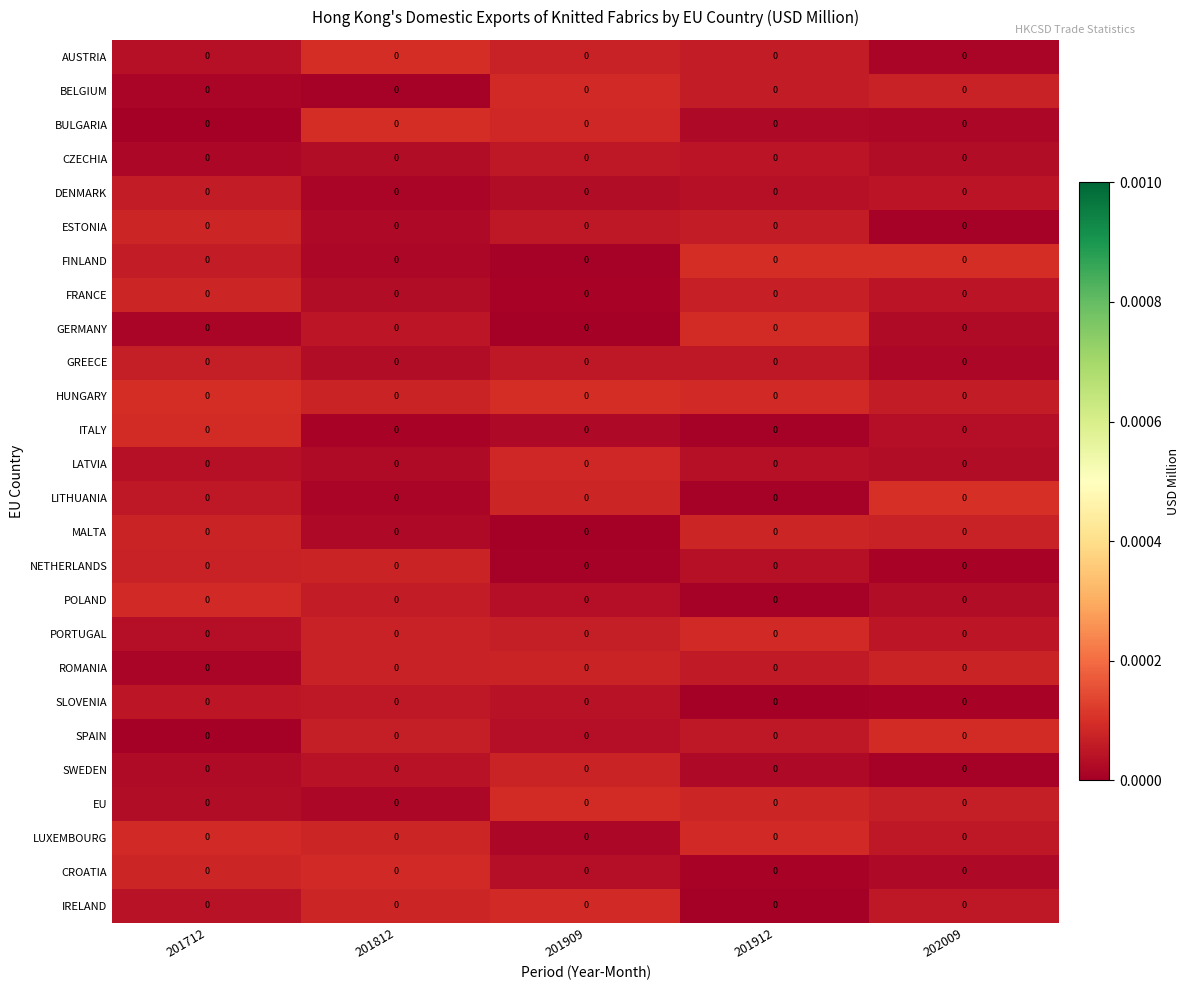

At which category is the sum across all series the highest?

201712